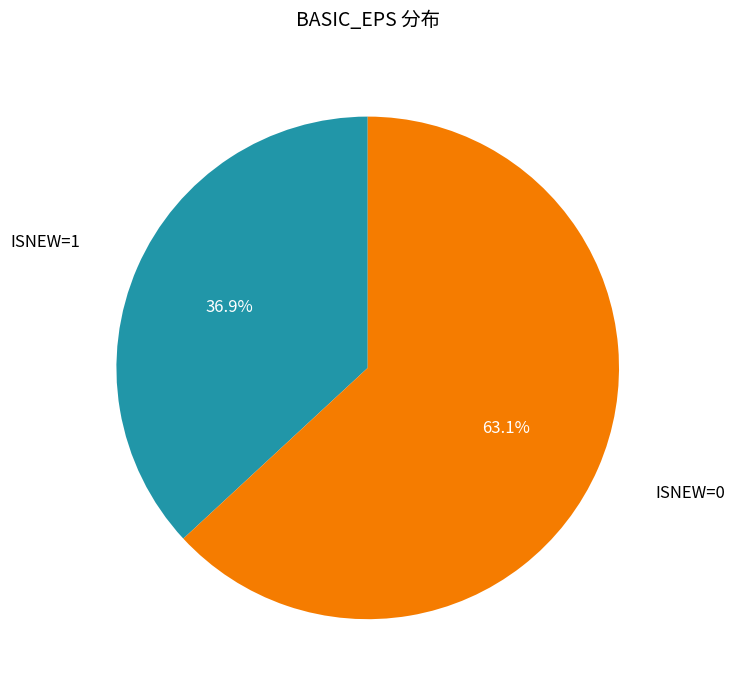

What percentage do ISNEW=1 and ISNEW=0 together represent?

100.0%